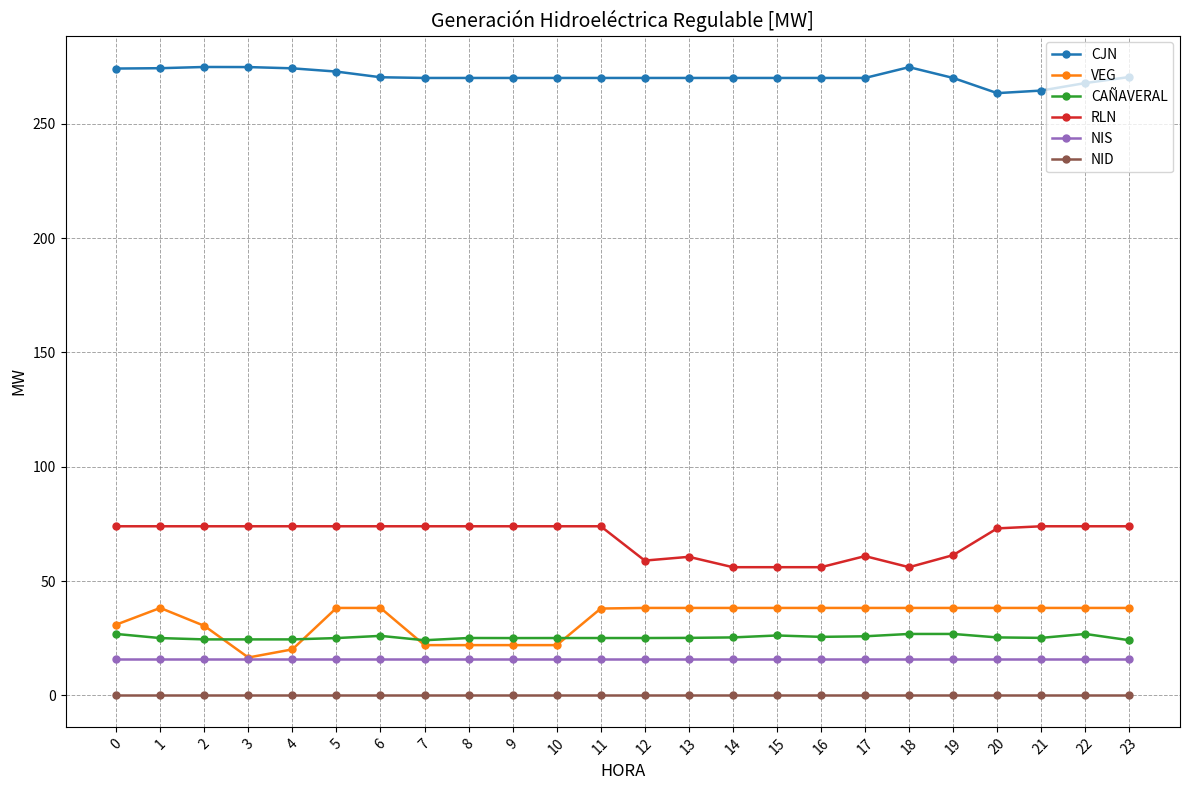

What is the difference between the maximum and second lowest values in the VEG series?

18.1